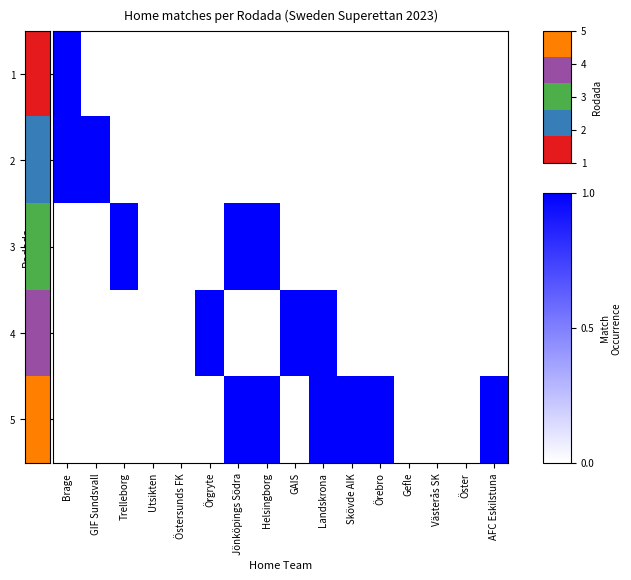

Reading left to right, transcribe all the data shown in this chart.

1: Brage=1	GIF Sundsvall=0	Trelleborg=0	Utsikten=0	Östersunds FK=0	Örgryte=0	Jönköpings Södra=0	Helsingborg=0	GAIS=0	Landskrona=0	Skövde AIK=0	Örebro=0	Gefle=0	Västerås SK=0	Öster=0	AFC Eskilstuna=0
2: Brage=1	GIF Sundsvall=1	Trelleborg=0	Utsikten=0	Östersunds FK=0	Örgryte=0	Jönköpings Södra=0	Helsingborg=0	GAIS=0	Landskrona=0	Skövde AIK=0	Örebro=0	Gefle=0	Västerås SK=0	Öster=0	AFC Eskilstuna=0
3: Brage=0	GIF Sundsvall=0	Trelleborg=1	Utsikten=0	Östersunds FK=0	Örgryte=0	Jönköpings Södra=1	Helsingborg=1	GAIS=0	Landskrona=0	Skövde AIK=0	Örebro=0	Gefle=0	Västerås SK=0	Öster=0	AFC Eskilstuna=0
4: Brage=0	GIF Sundsvall=0	Trelleborg=0	Utsikten=0	Östersunds FK=0	Örgryte=1	Jönköpings Södra=0	Helsingborg=0	GAIS=1	Landskrona=1	Skövde AIK=0	Örebro=0	Gefle=0	Västerås SK=0	Öster=0	AFC Eskilstuna=0
5: Brage=0	GIF Sundsvall=0	Trelleborg=0	Utsikten=0	Östersunds FK=0	Örgryte=0	Jönköpings Södra=1	Helsingborg=1	GAIS=0	Landskrona=1	Skövde AIK=1	Örebro=1	Gefle=0	Västerås SK=0	Öster=0	AFC Eskilstuna=1